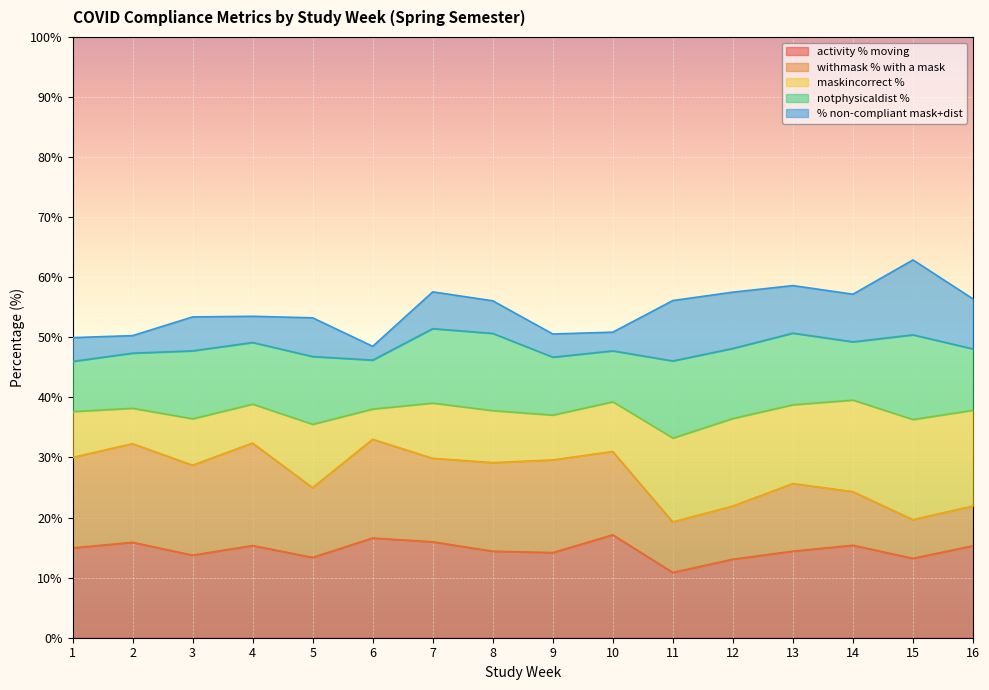

Where is the first local minimum for activity % moving?

3